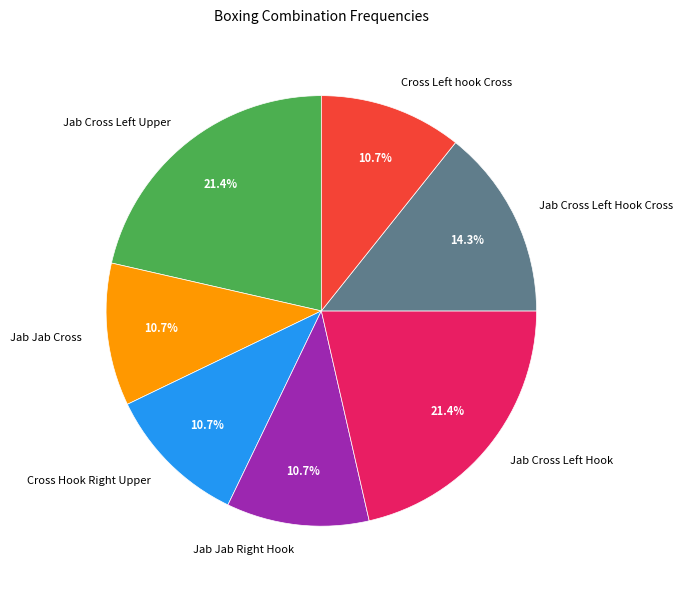

Does any single category account for the majority?

No